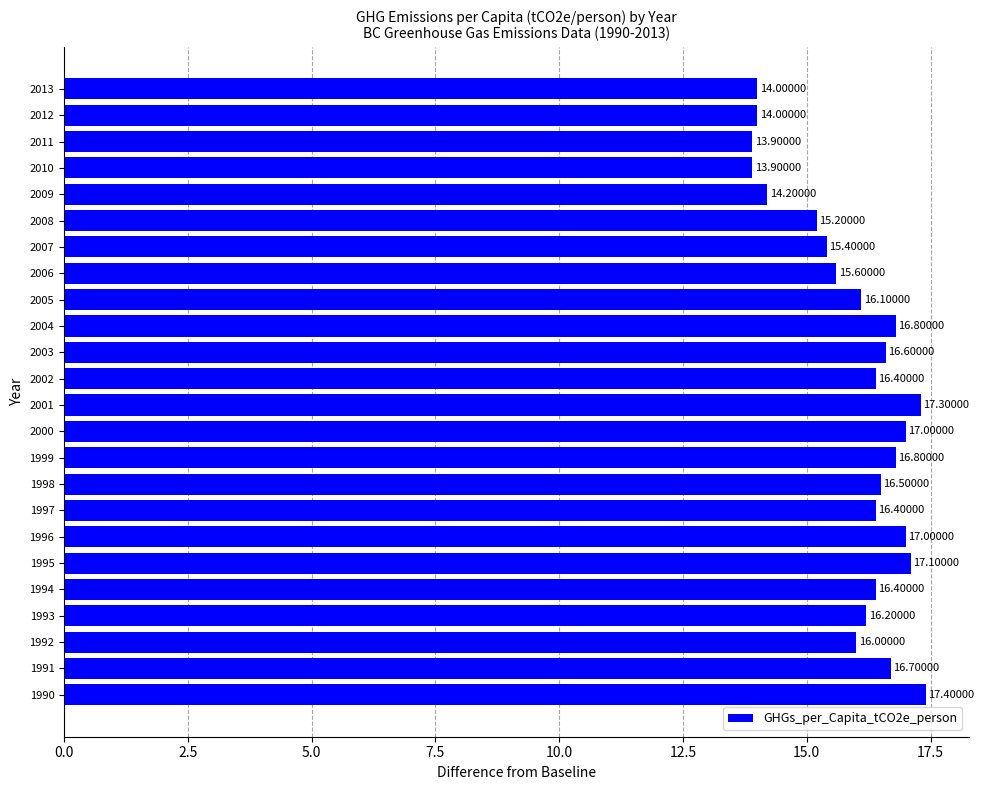

Between 2002 and 2005, which is larger?

2002